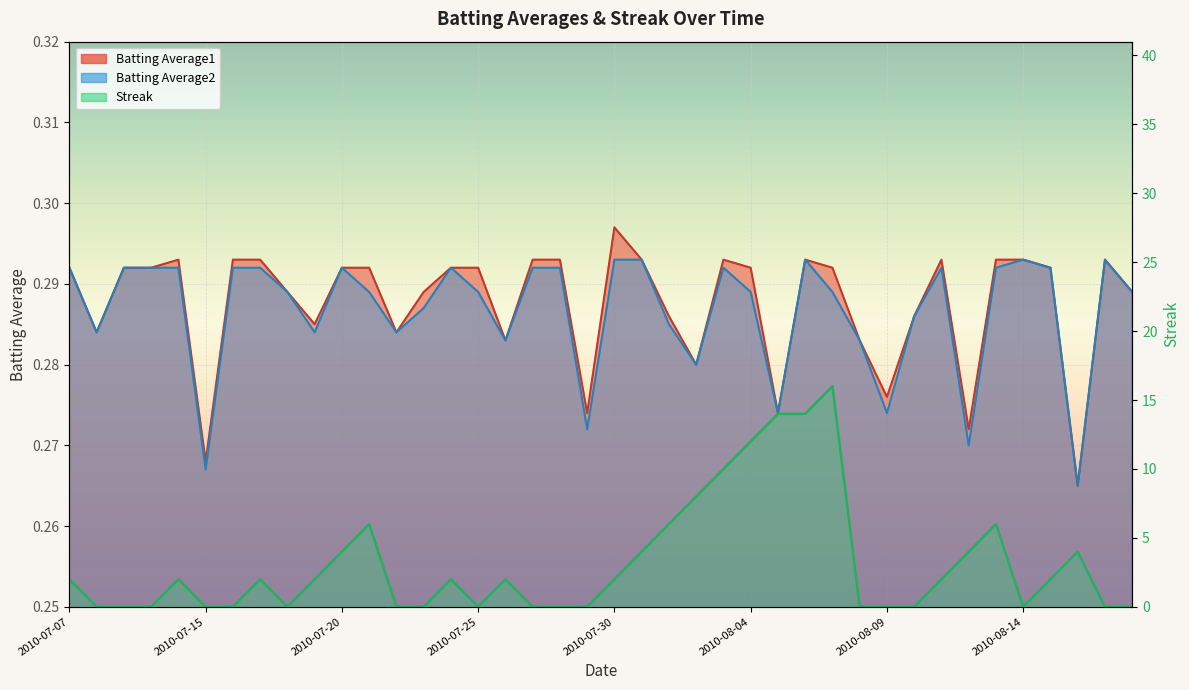

What is the sum of the Batting Average2 values at 2010-07-31 and 2010-08-17?

0.6